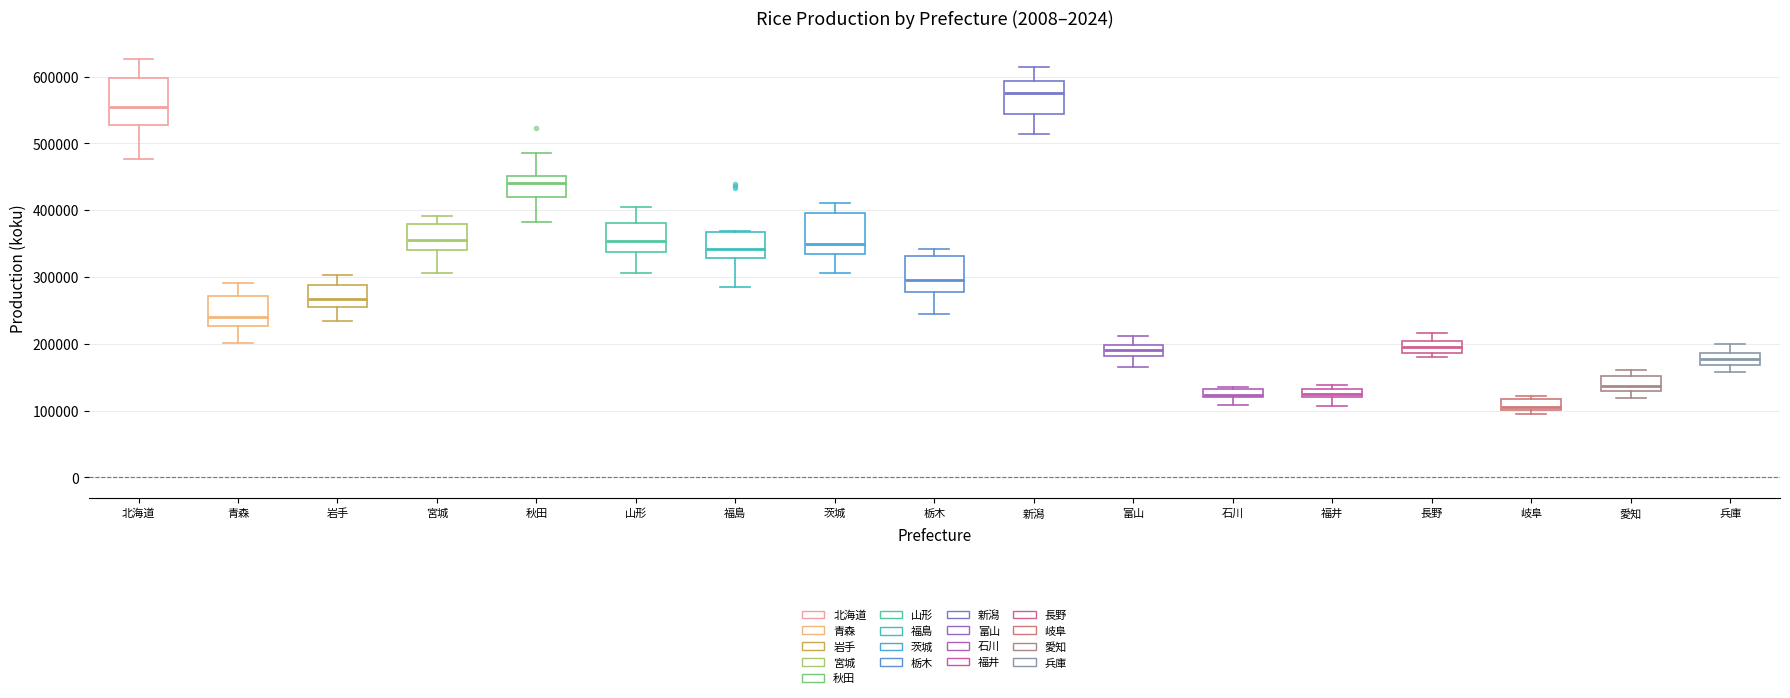

Where is the upper edge of the box for 北海道 on the y-axis? The values are not printed on the chart, so give them approximately, as read against the axis.

600000